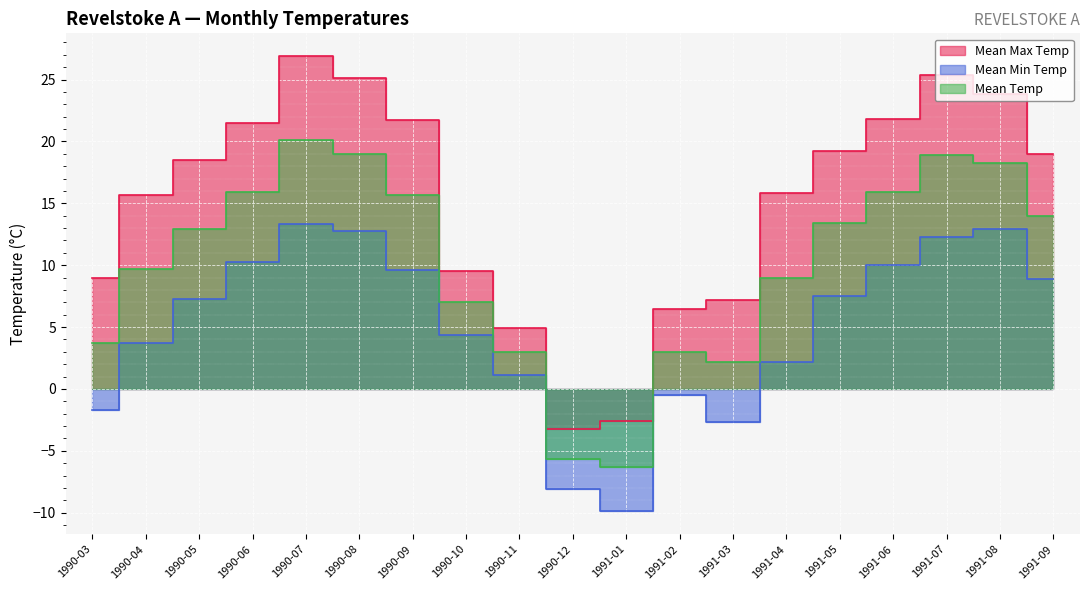

True or false: Mean Min Temp has a value of 2.2 at 1991-04.

True